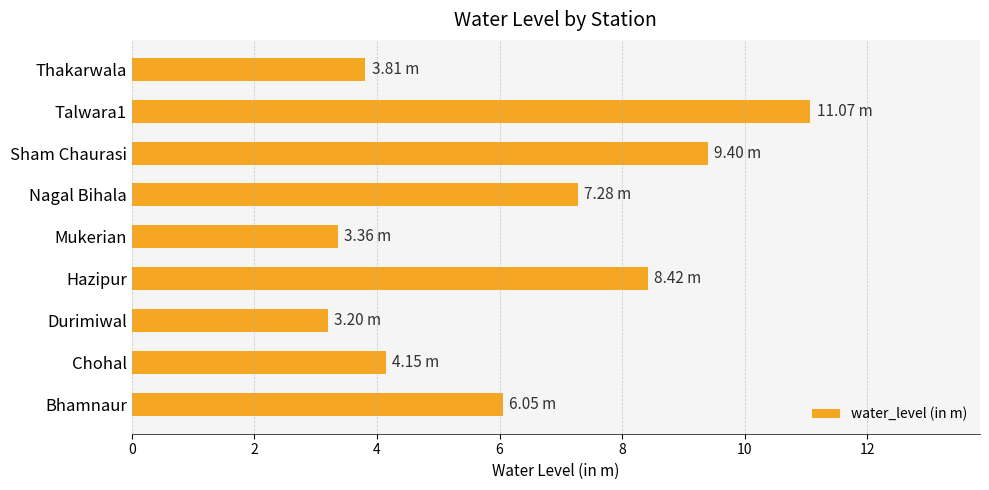

Are the bars horizontal?

Yes